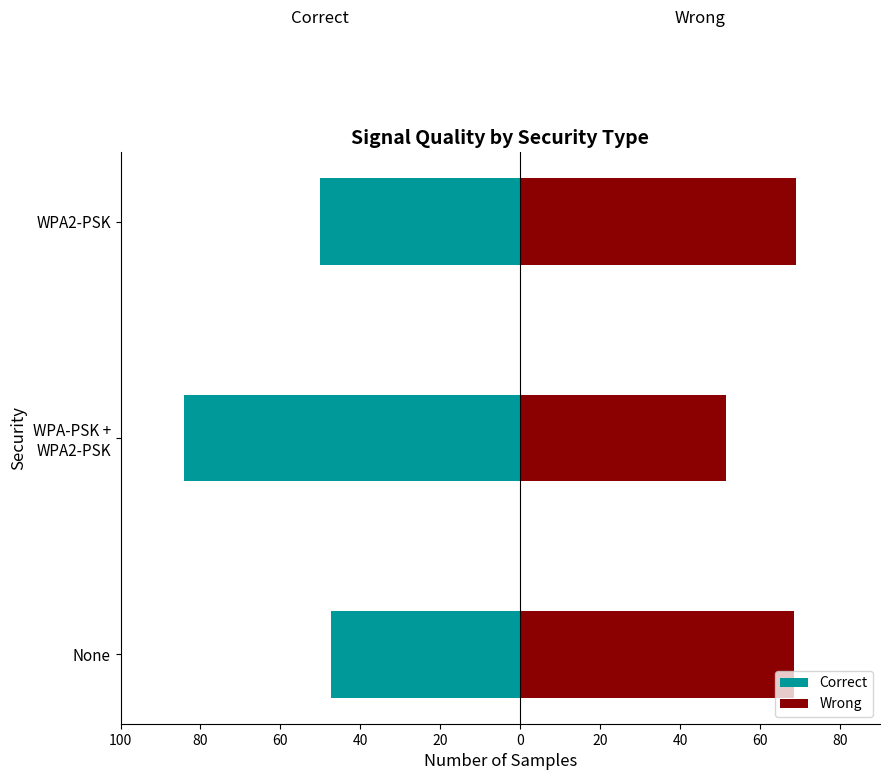

Does the chart contain stacked bars?

No